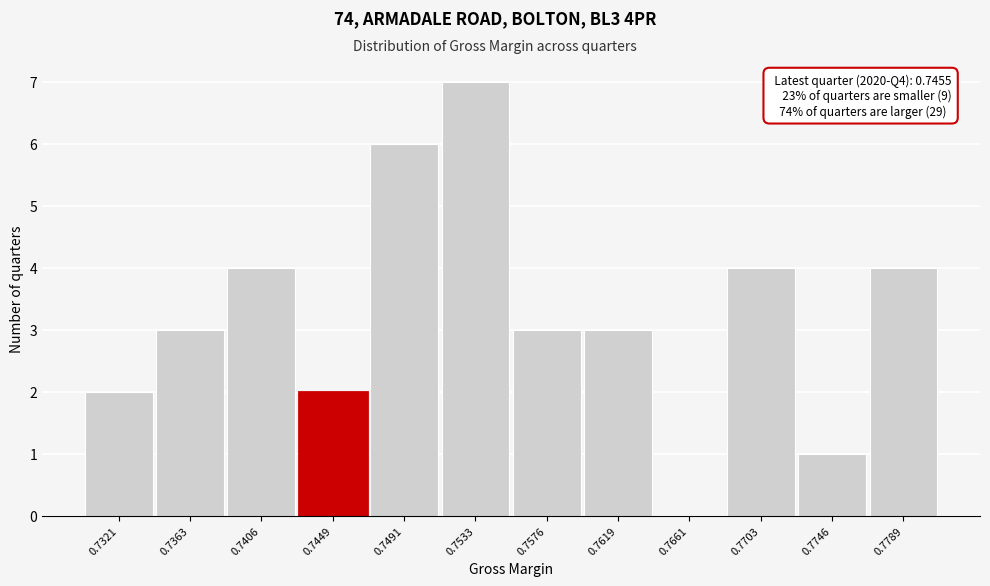

Reading right to left, list all the values displayed in this chart.

0.7789=4	0.7746=1	0.7703=4	0.7661=0	0.7619=3	0.7576=3	0.7533=7	0.7491=6	0.7449=2	0.7406=4	0.7363=3	0.7321=2